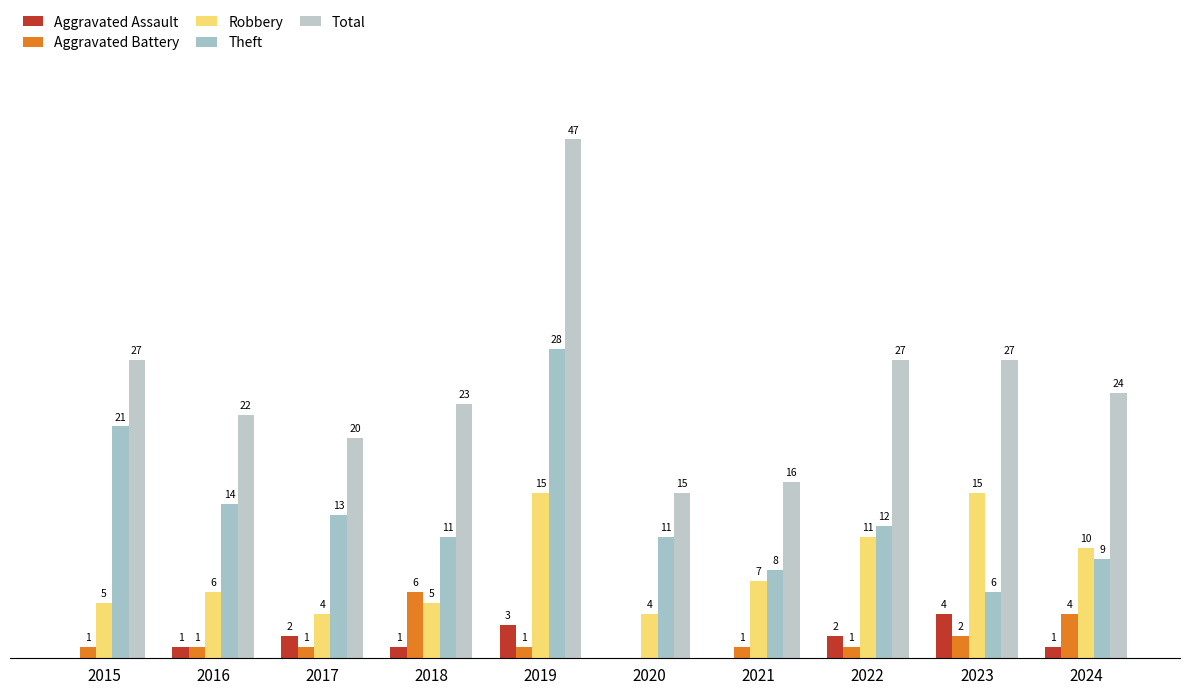

The value of Aggravated Assault at 2023 is 4. True or false?

True